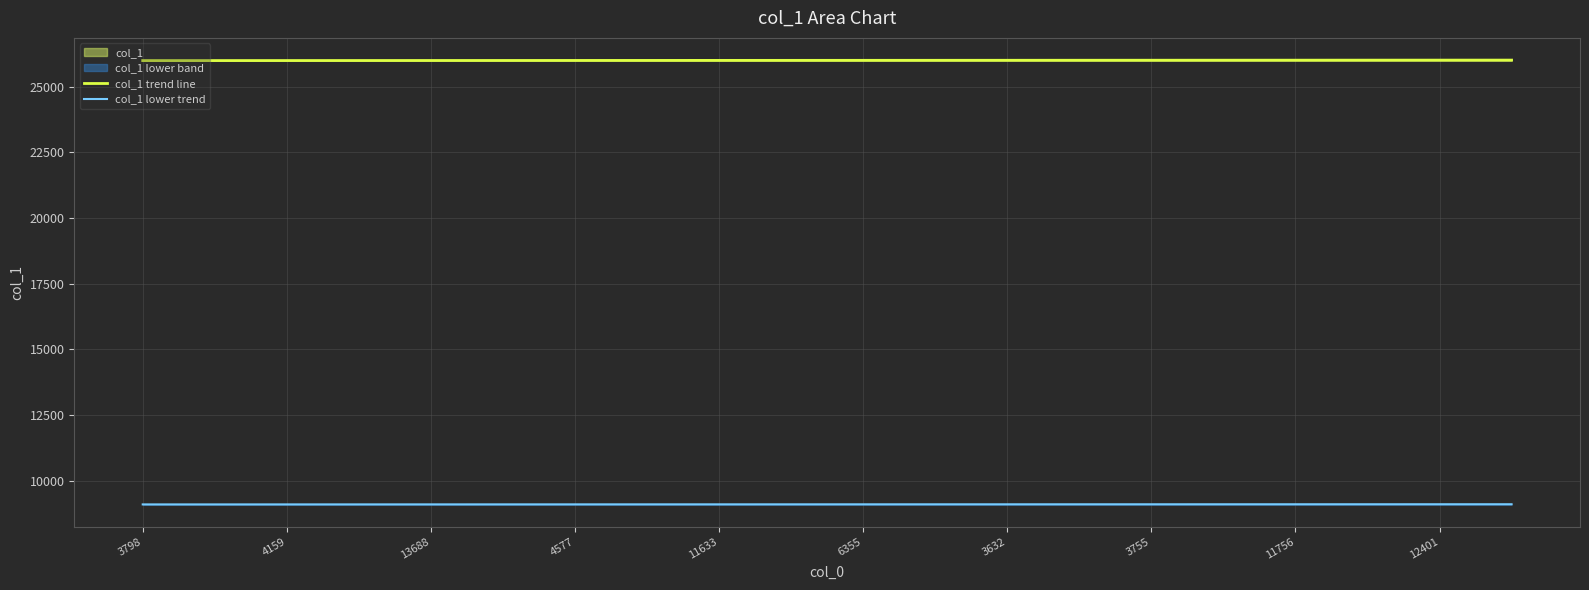

Rank the series by their maximum value, from highest to lowest.

col_1 trend line, col_1 lower trend